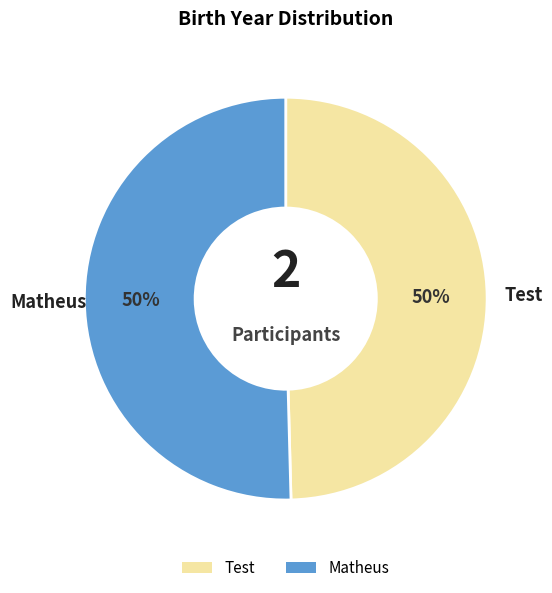

How many segments does this pie chart have?

2